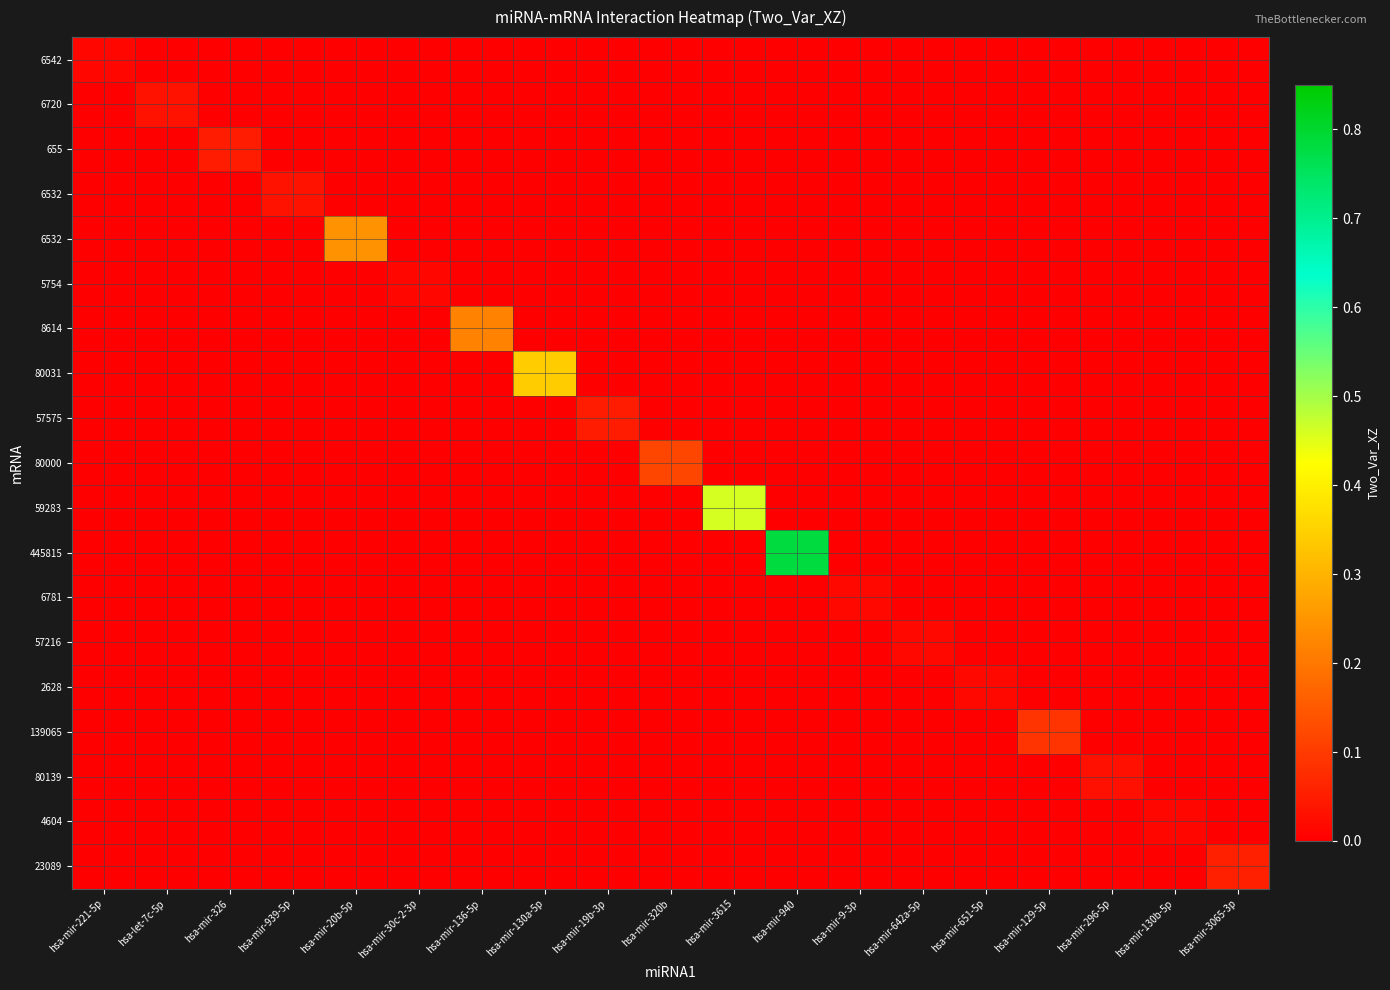

Count the number of data series in this chart.

19